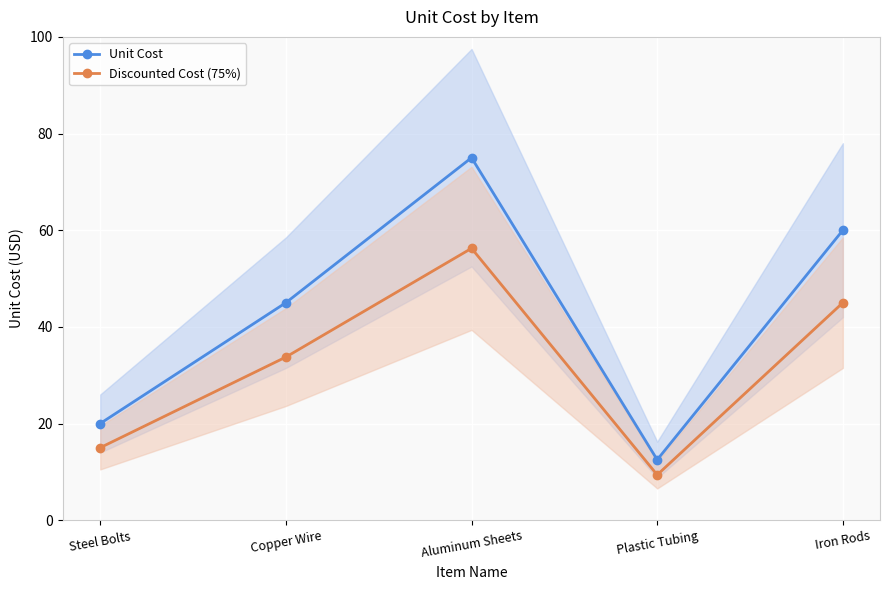

Which series has the largest range (max minus min)?

Unit Cost